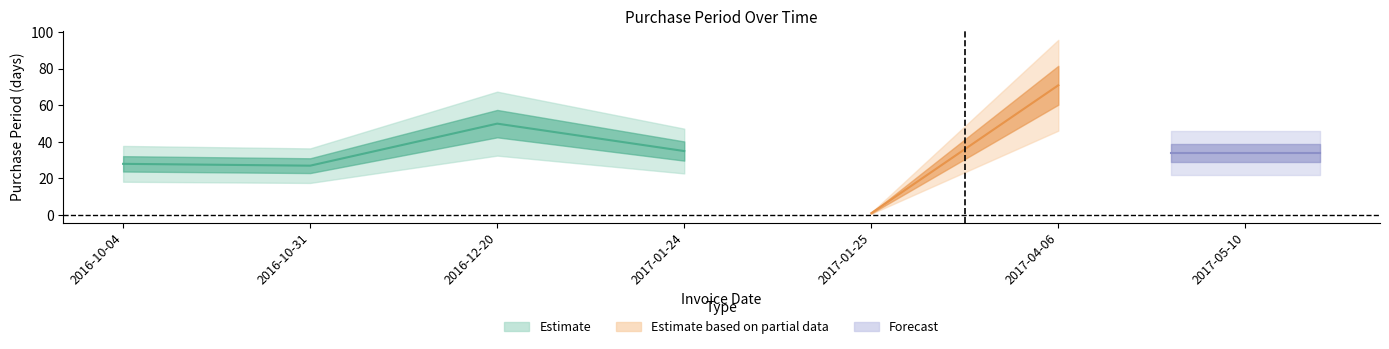

List the labels in order of value, smallest first.

2017-01-25, 2016-10-31, 2016-10-04, 2017-05-10, 2017-01-24, 2016-12-20, 2017-04-06